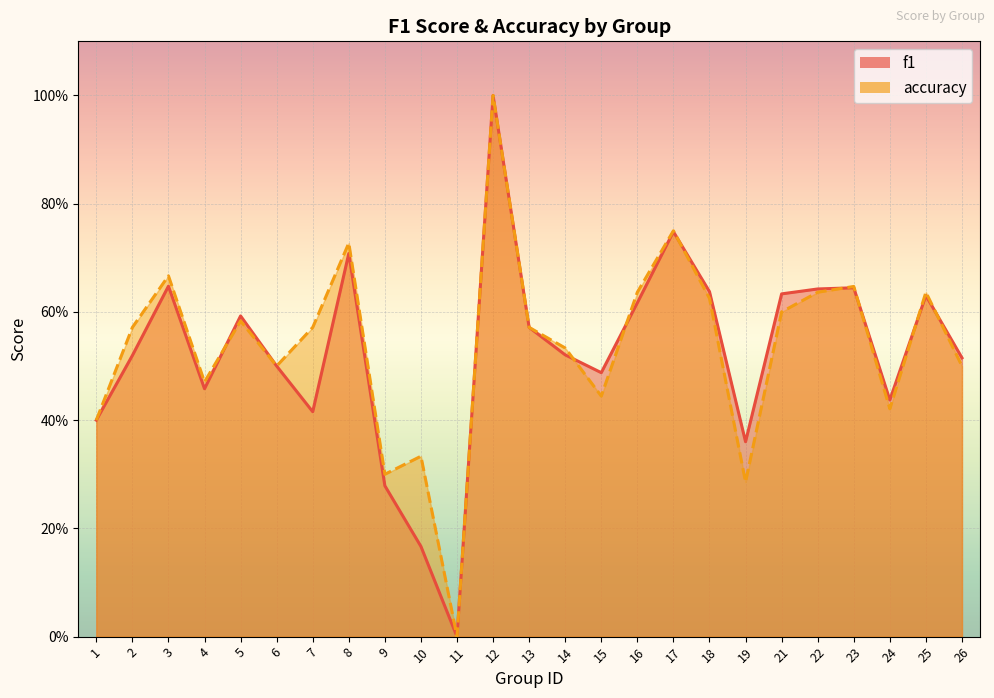

What is the value of the accuracy_line point at the 16th from the left?

0.6